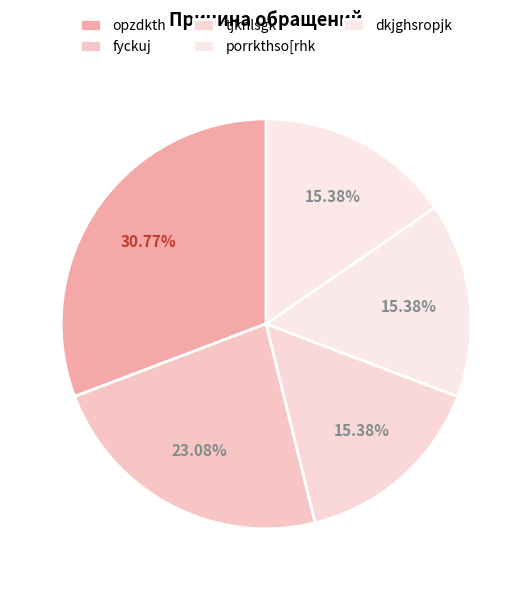

What portion of the pie excludes tjknlsgk?

84.6%